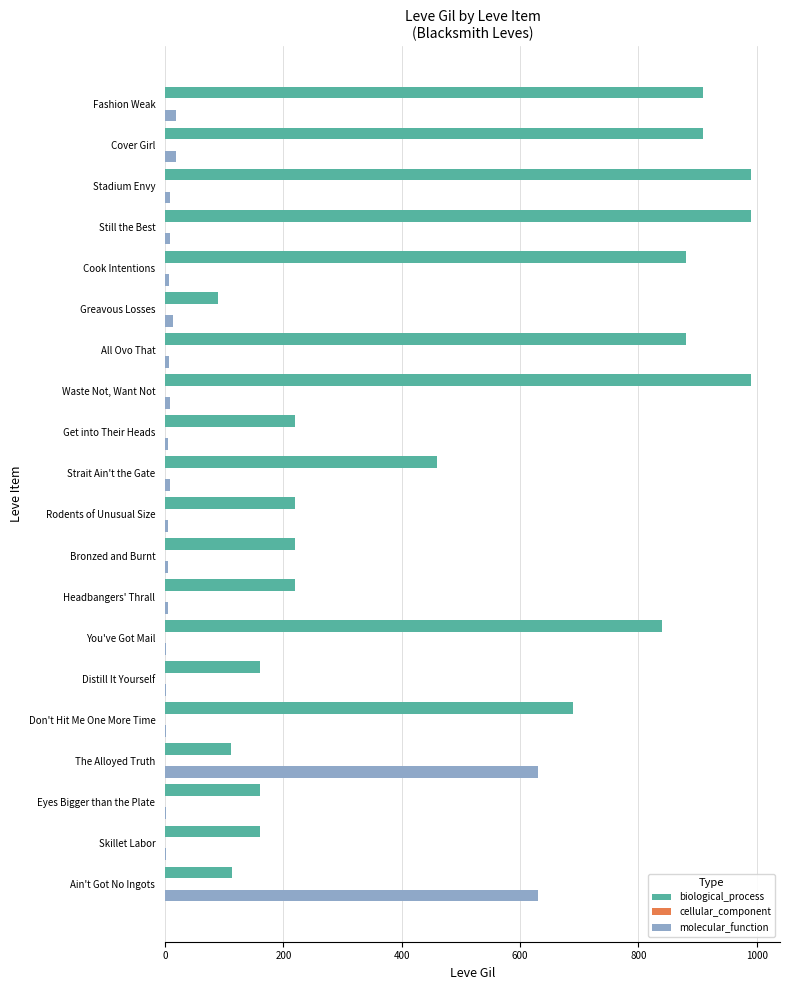

The biological_process series shows 278 at Cover Girl. True or false?

False